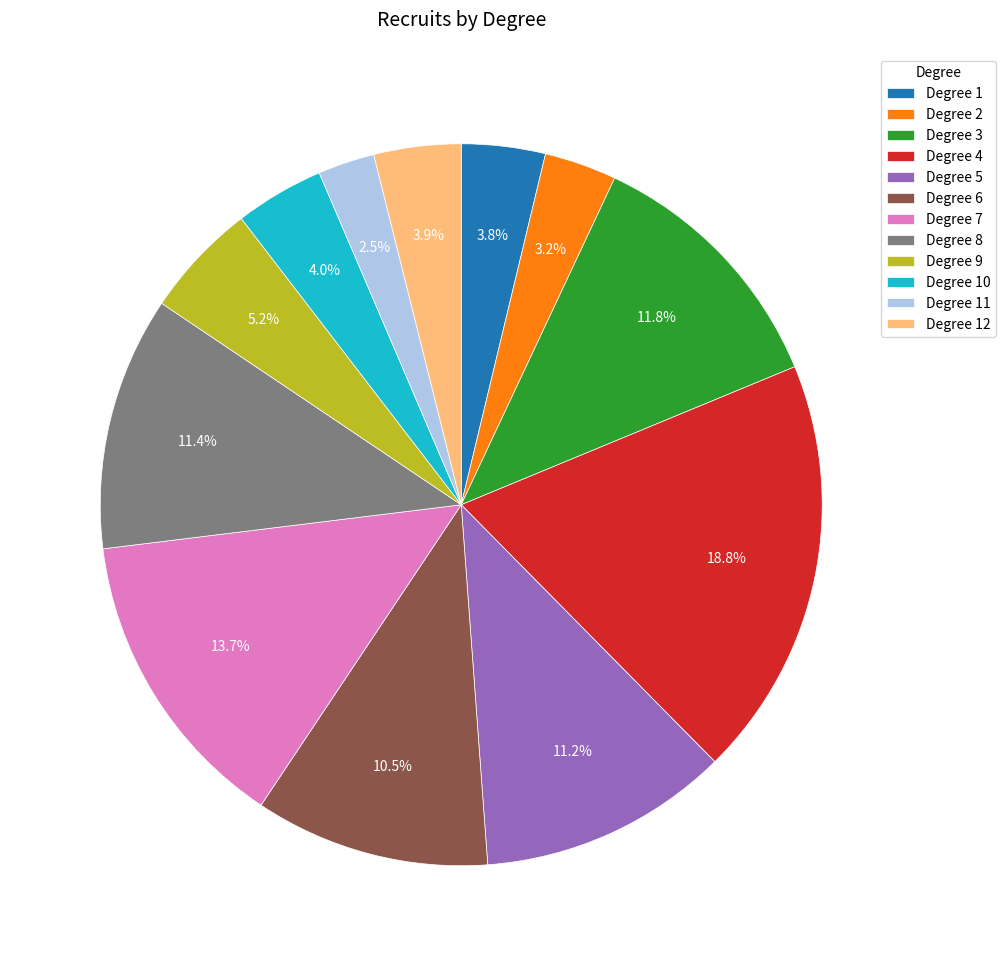

To the nearest percent, what is the difference between the largest and smallest slice percentages?

16%